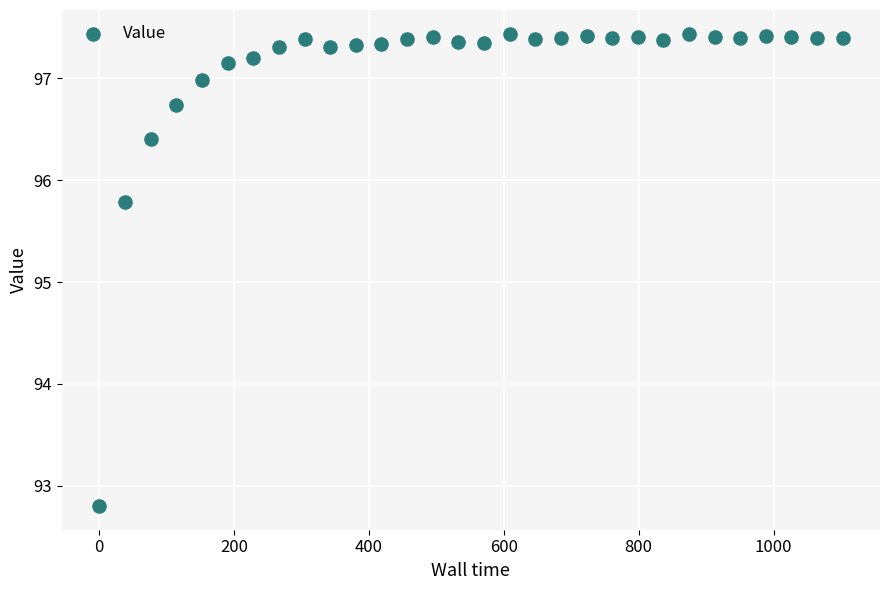

What Y value in the scatter plot is closest to 95?

95.8